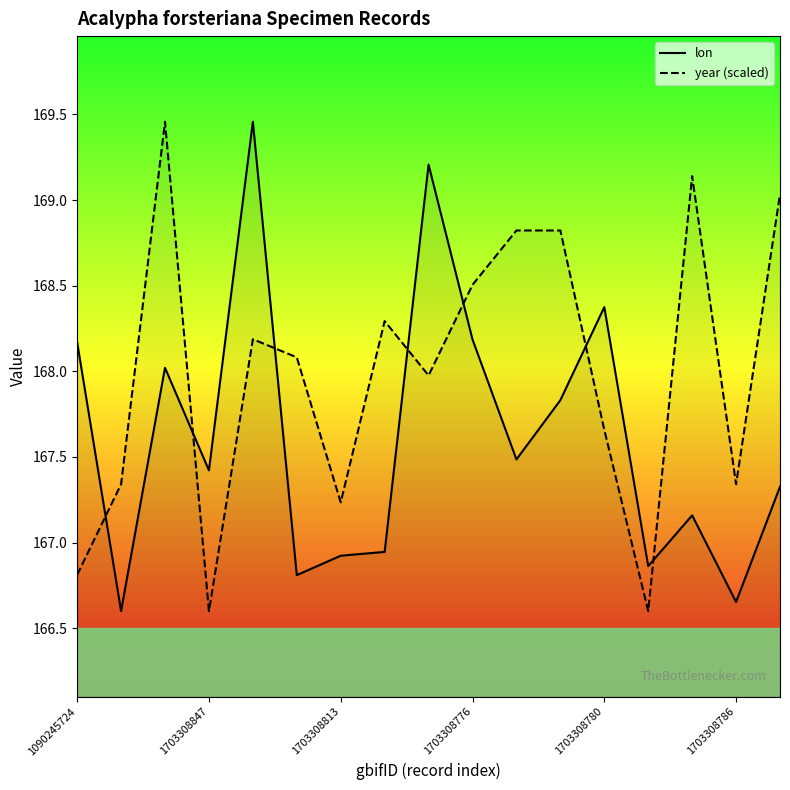

What is the smallest value displayed?

166.6